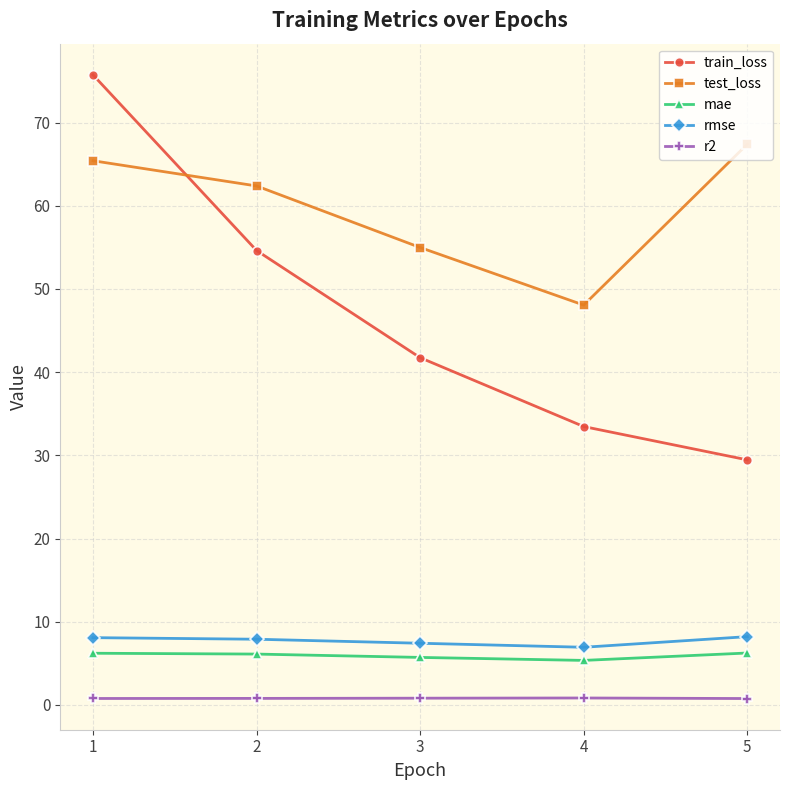

True or false: mae and r2 cross at least once.

False